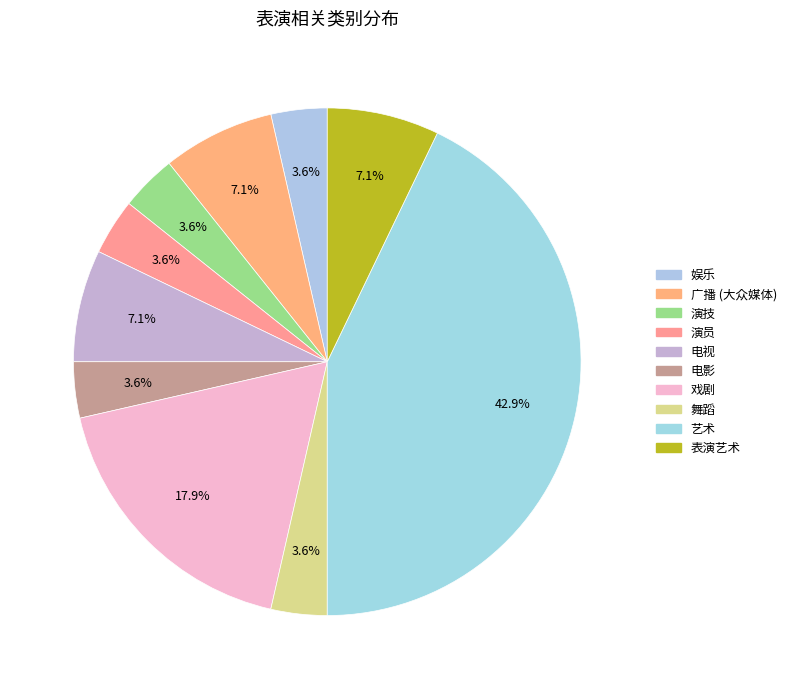

The 戏剧 slice represents 31% of the pie. True or false?

False